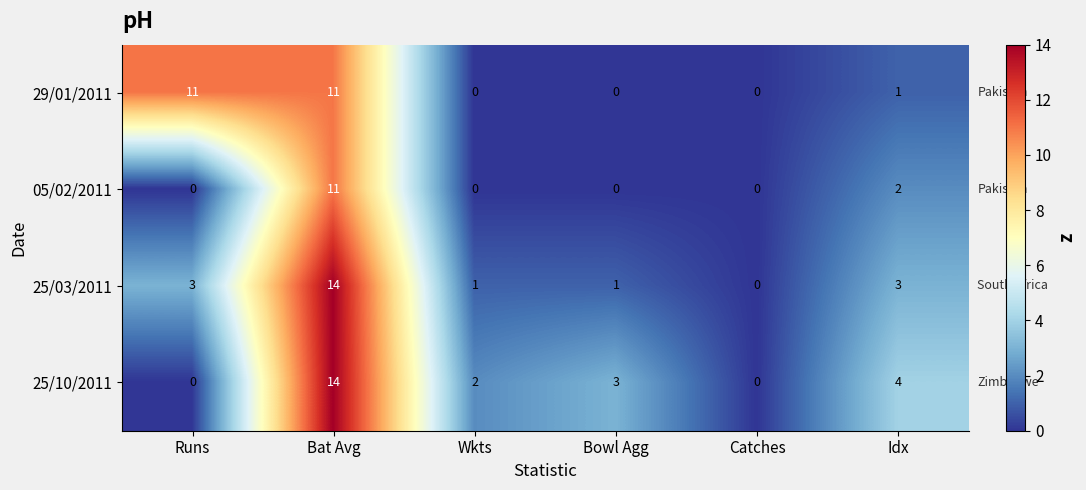

Where is 05/02/2011 nearest to the value 5?

Idx